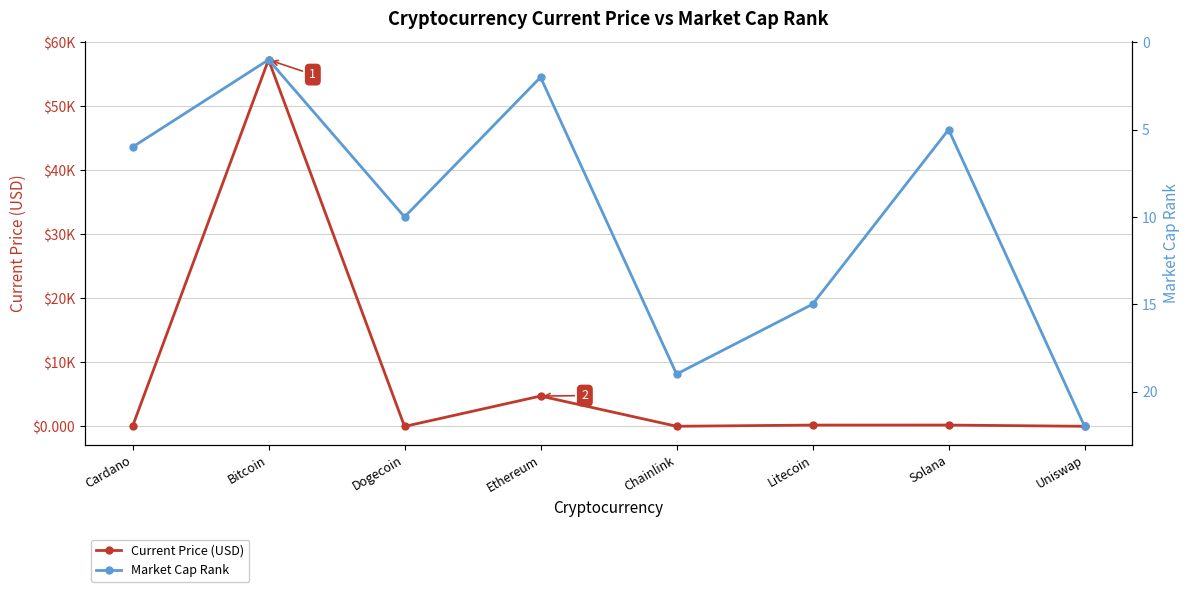

Rank the series by their average value, from lowest to highest.

Market Cap Rank, Current Price (USD)